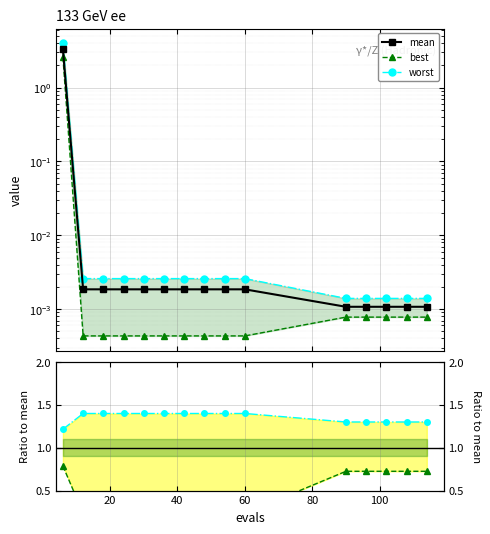

Reading right to left, what are all the values shown in this chart?

mean: 0.0	0.0	0.0	0.0	0.0	0.0	0.0	0.0	0.0	0.0	0.0	0.0	0.0	0.0	3.3
best: 0.0	0.0	0.0	0.0	0.0	0.0	0.0	0.0	0.0	0.0	0.0	0.0	0.0	0.0	2.6
worst: 0.0	0.0	0.0	0.0	0.0	0.0	0.0	0.0	0.0	0.0	0.0	0.0	0.0	0.0	4.0
best / mean: 0.7	0.7	0.7	0.7	0.7	0.2	0.2	0.2	0.2	0.2	0.2	0.2	0.2	0.2	0.8
worst / mean: 1.3	1.3	1.3	1.3	1.3	1.4	1.4	1.4	1.4	1.4	1.4	1.4	1.4	1.4	1.2